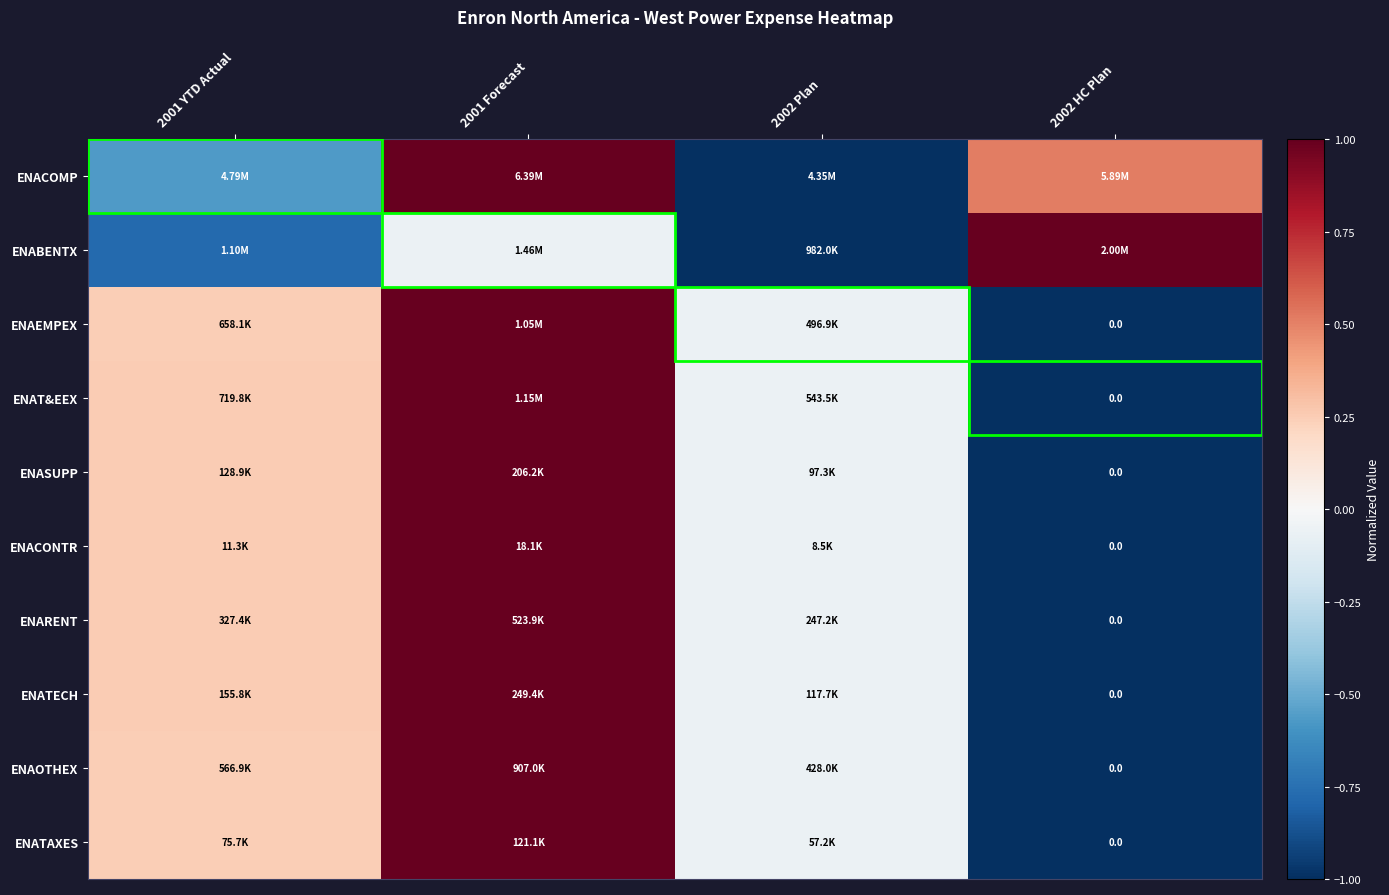

How many data points in ENACONTR are less than 0?

2